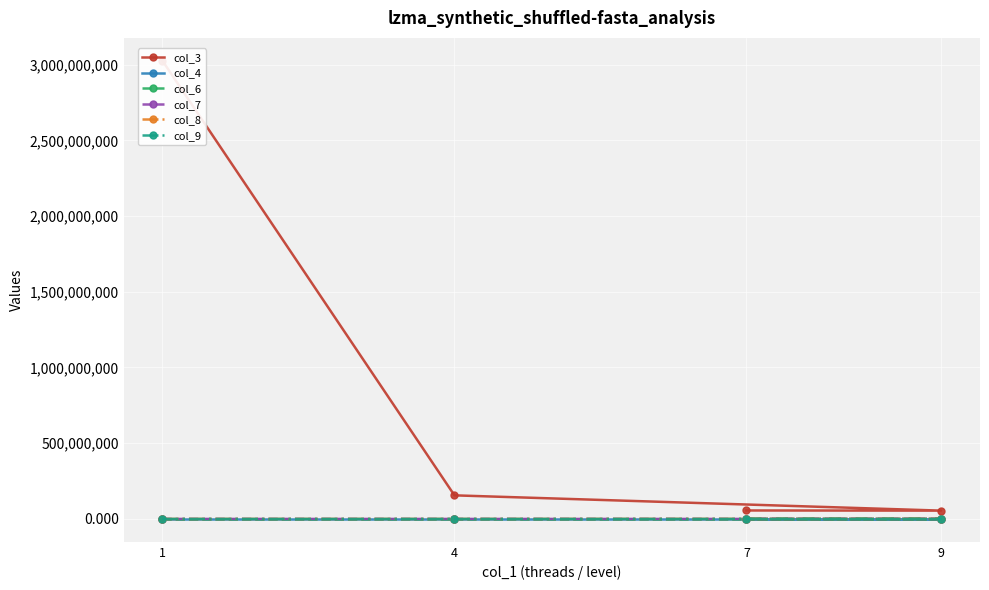

True or false: col_8 has a value of 191232.0 at 7.

True